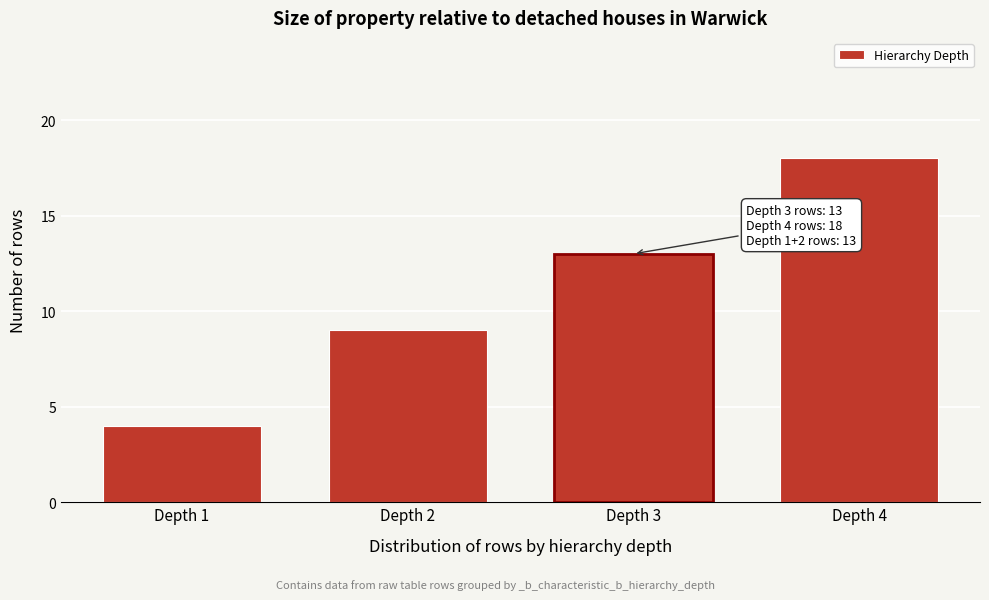

Reading right to left, list all the values displayed in this chart.

18	13	9	4